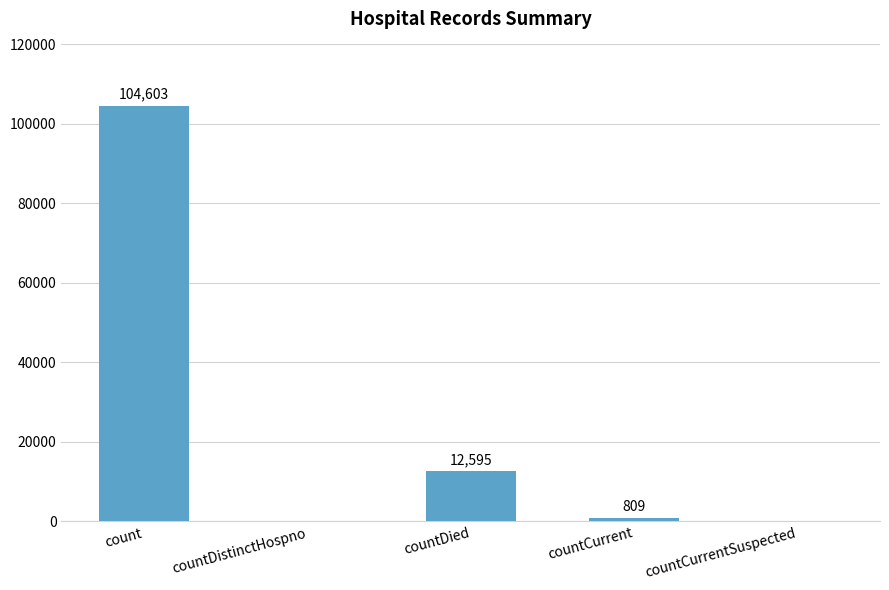

At which label does the data first exceed 809?

count